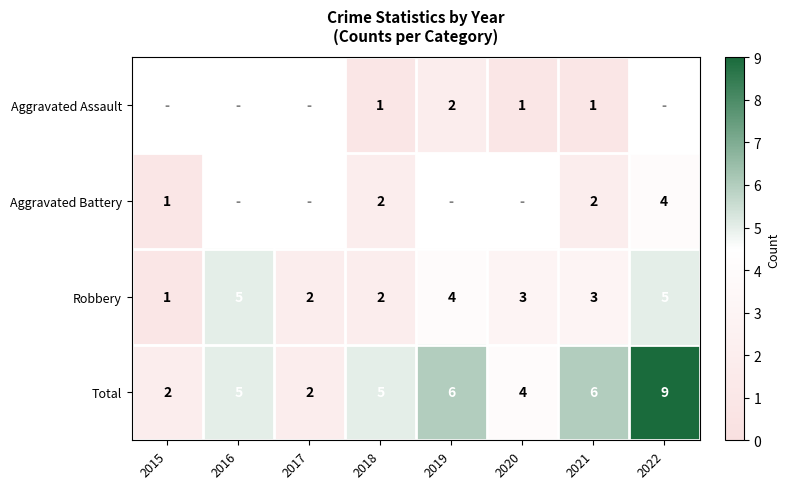

At which label does Robbery first exceed 3?

2016